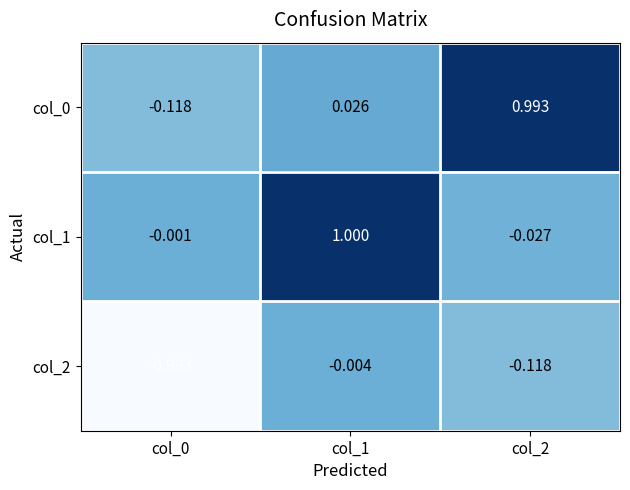

Is the value of col_1 at col_2 greater than the value of col_0 at col_2?

No